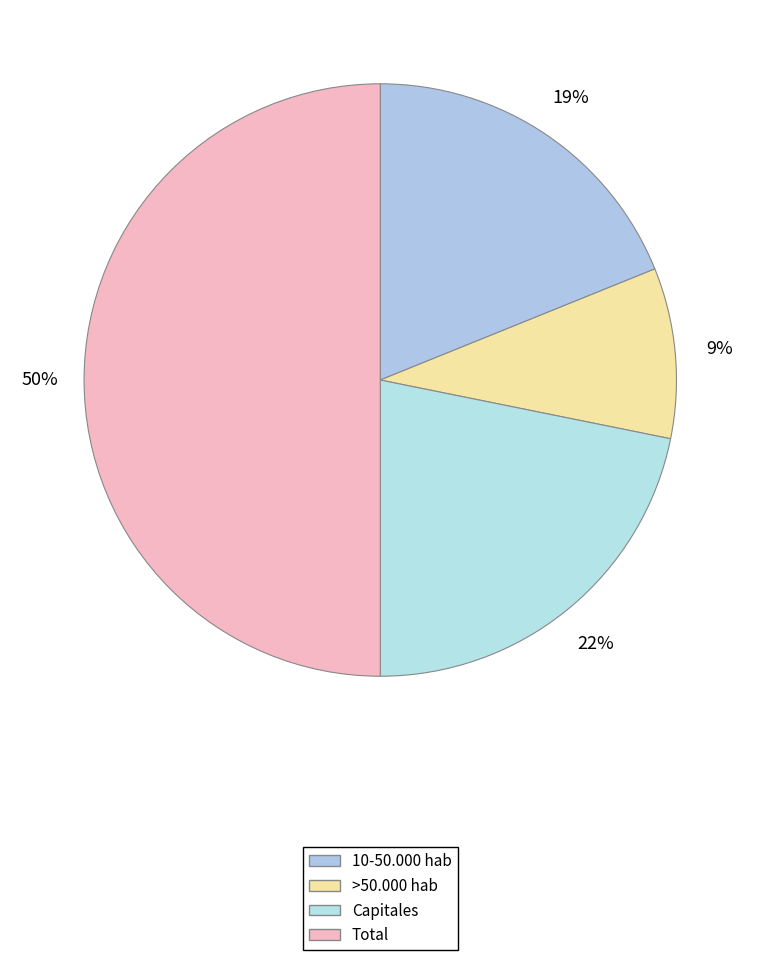

To the nearest percent, what portion does Capitales represent?

22%